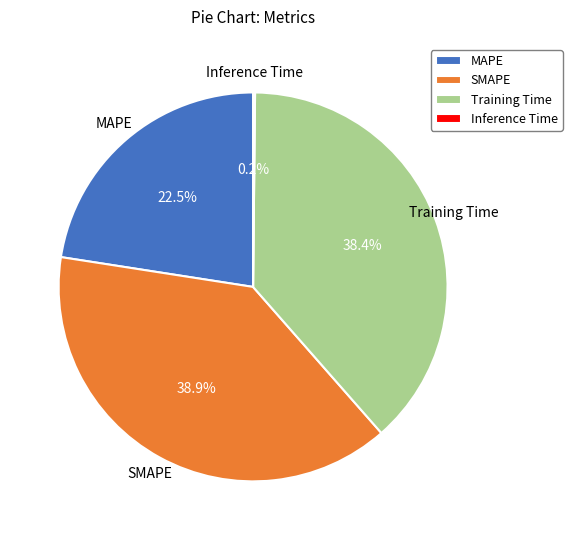

How much of the chart is everything except Training Time?

61.6%